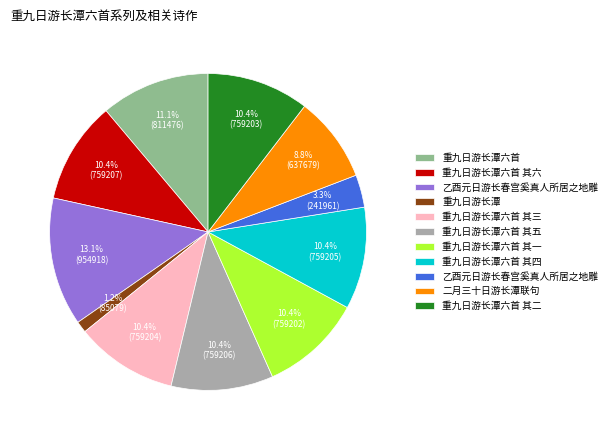

How many segments does this pie chart have?

11